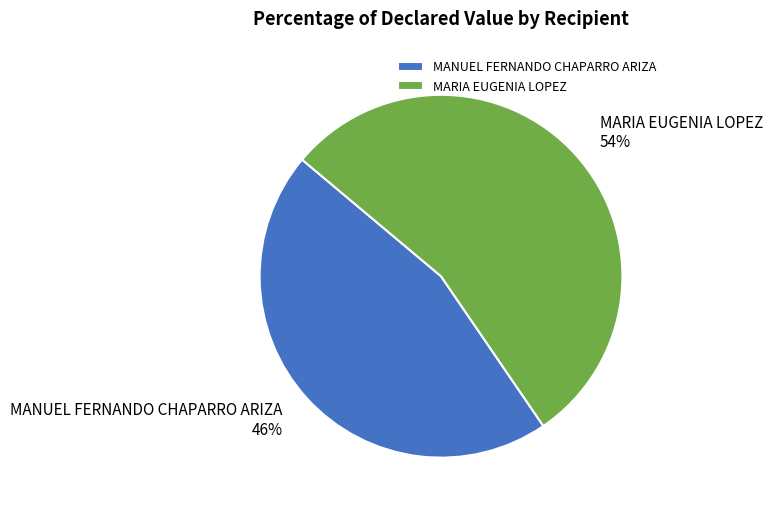

Rank the categories by value from highest to lowest.

MARIA EUGENIA LOPEZ, MANUEL FERNANDO CHAPARRO ARIZA